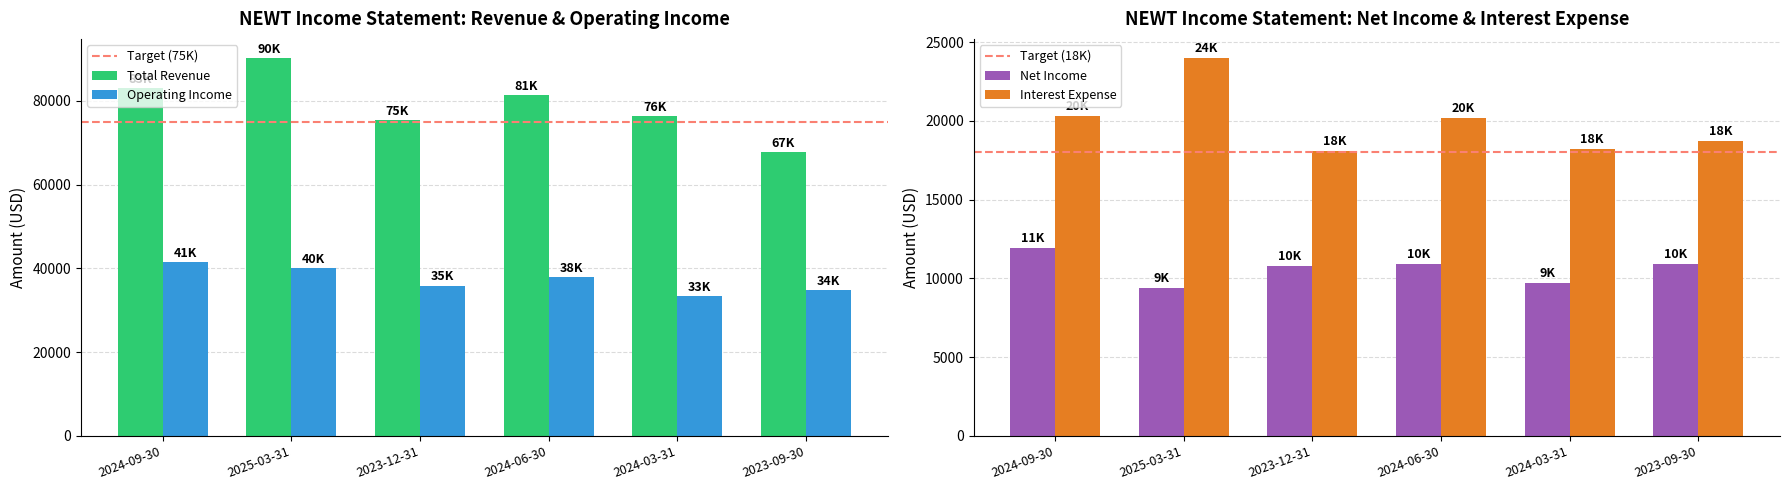

How many distinct data groups are displayed?

4